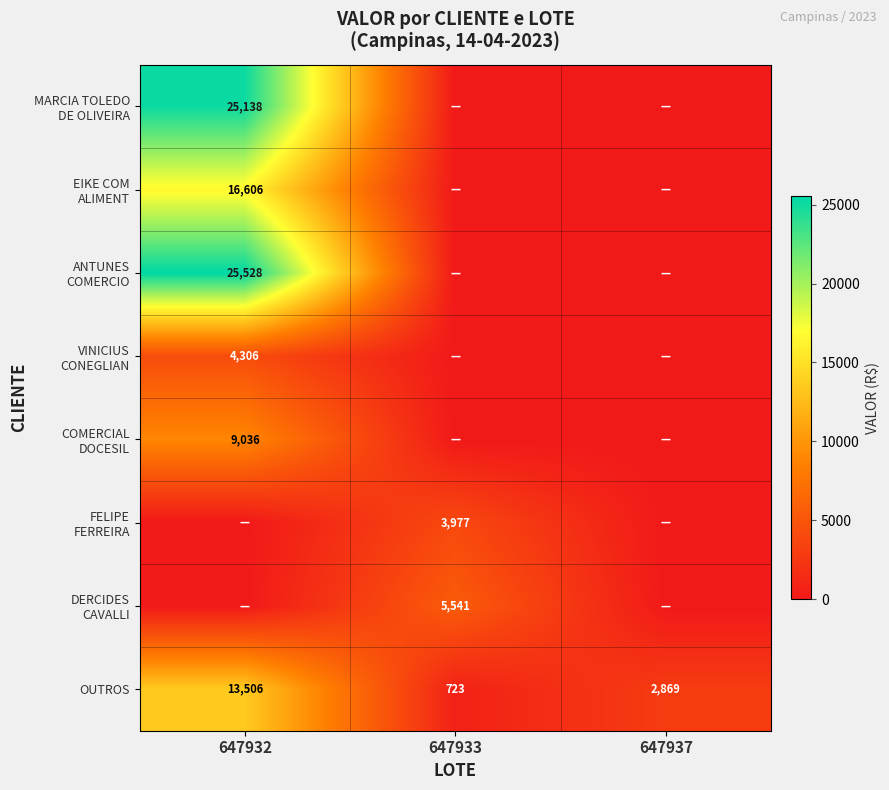

Count the OUTROS values in the range 723 to 13506.

3